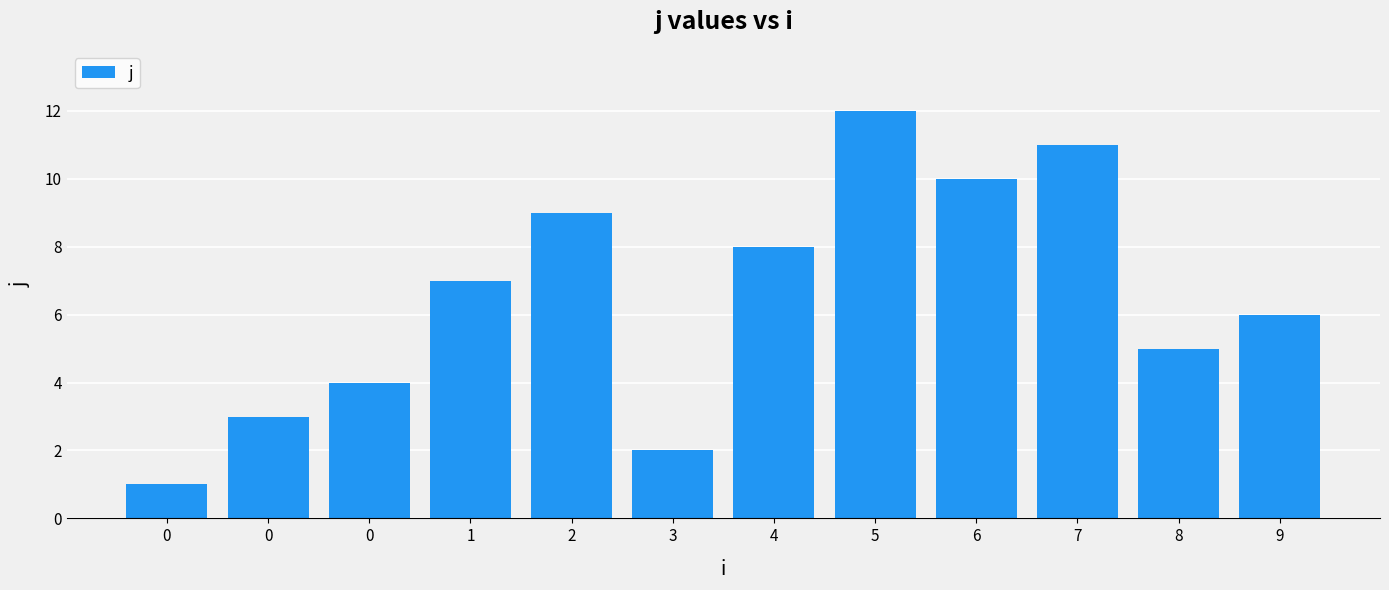

Approximately how many times larger is the value at 0 compared to 6?

0.3